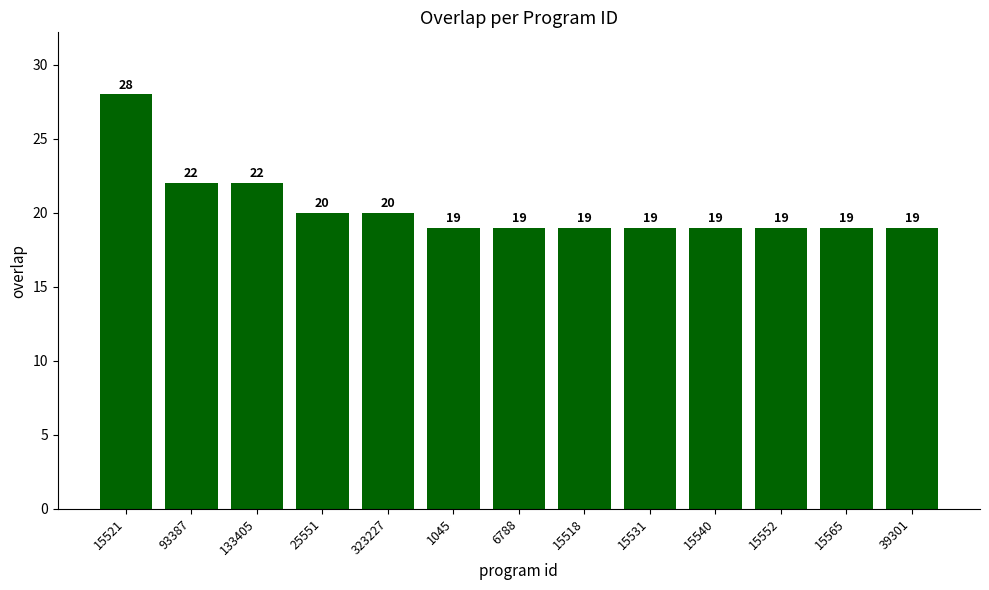

The chart shows a value of 20 at 323227. True or false?

True